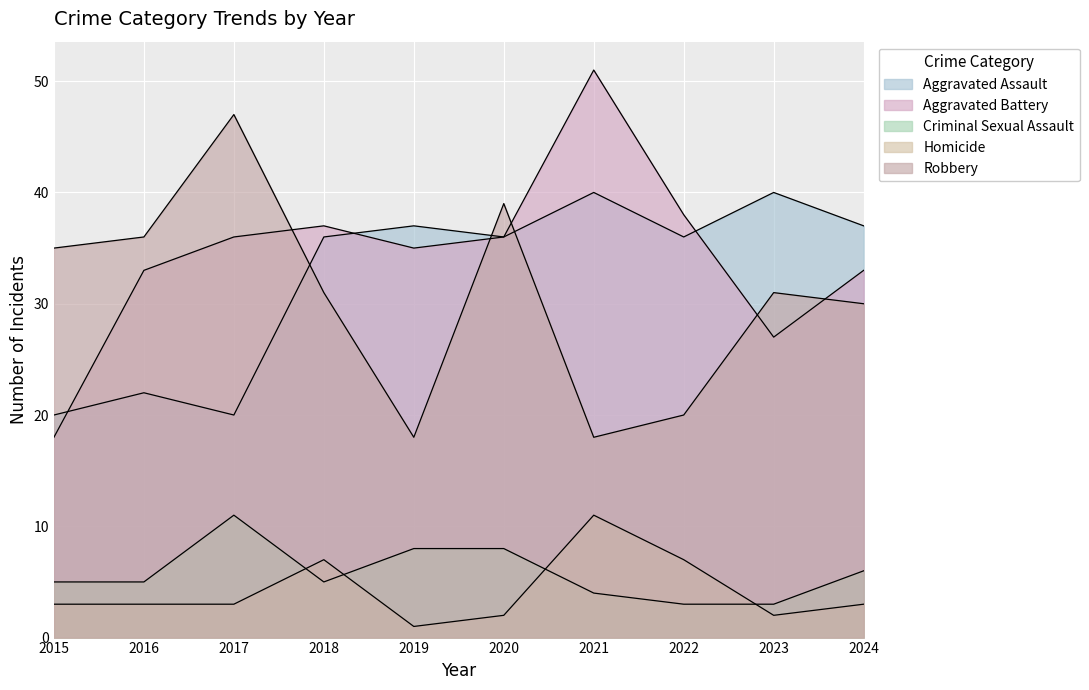

How many lines are shown in the chart?

5